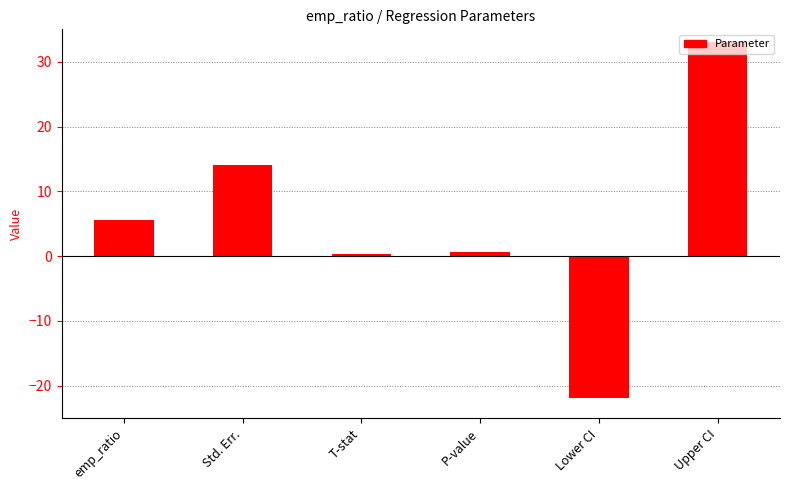

How many values are above zero?

5